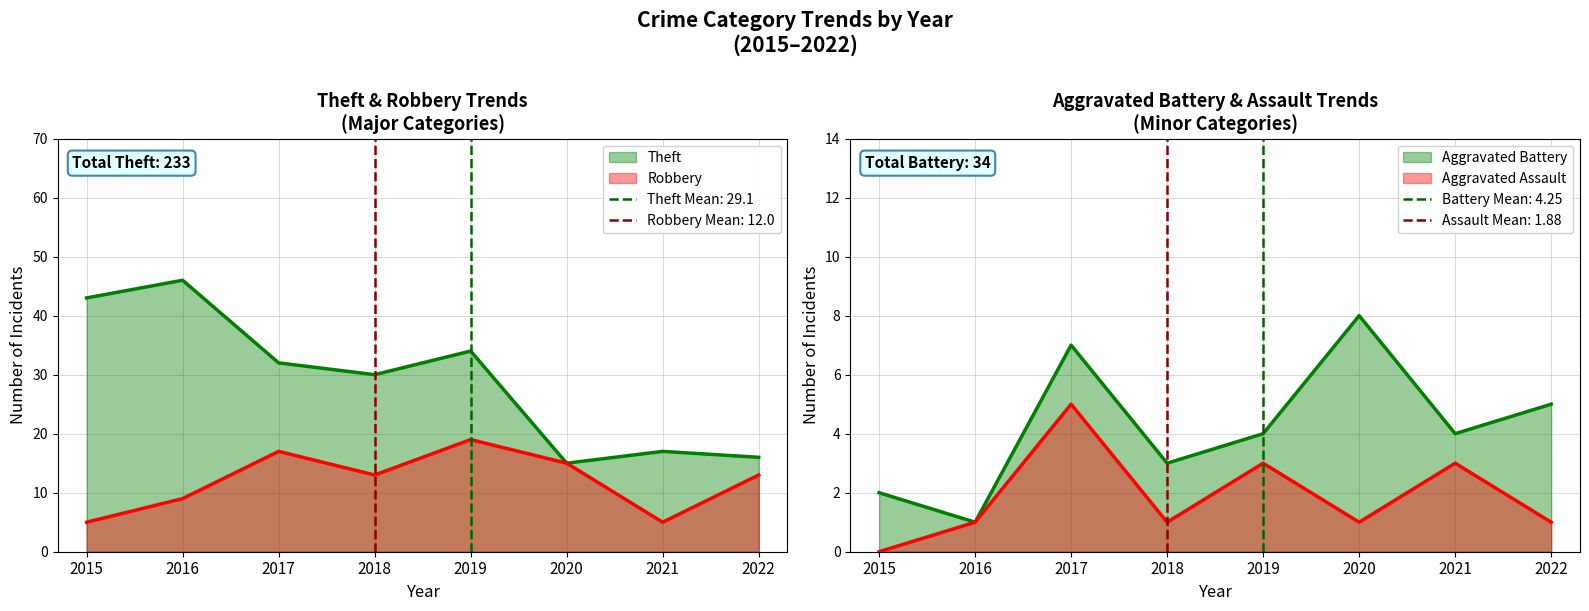

What is the highest value of the Theft series?

46